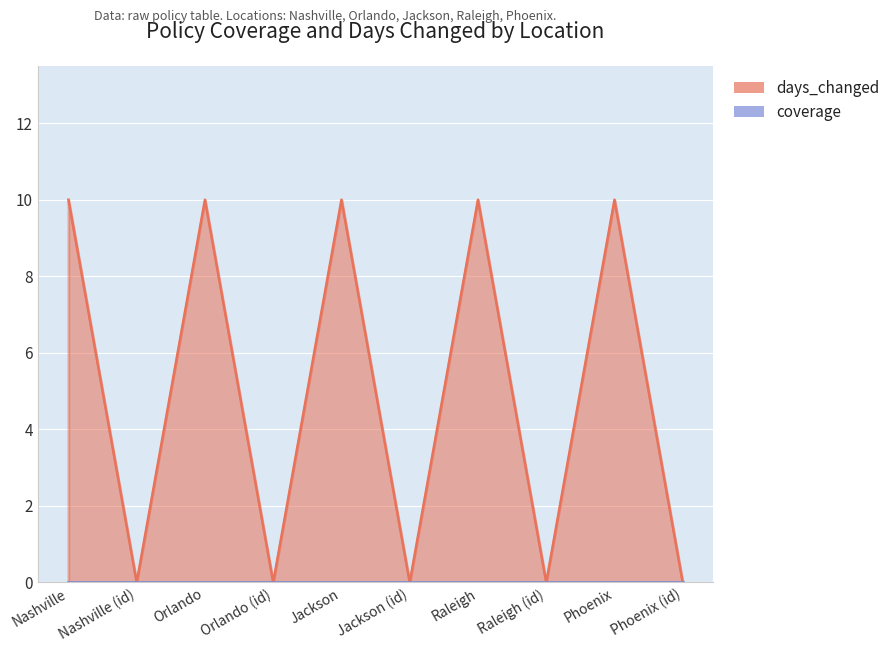

What position from the left is Orlando?

3